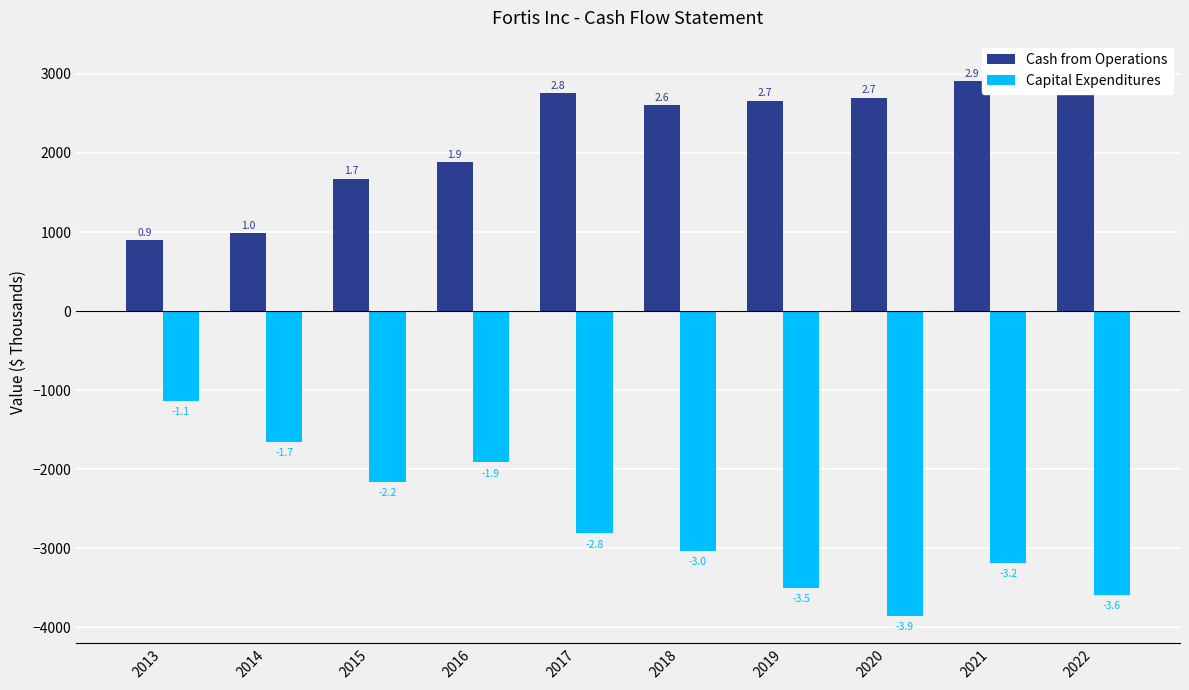

Are the bars horizontal?

No